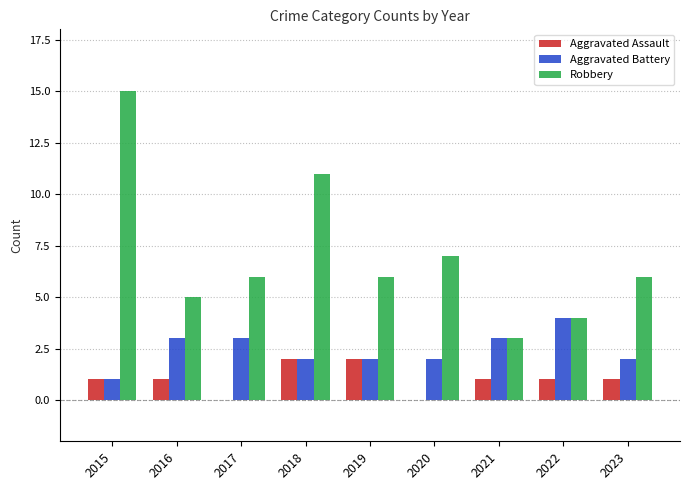

Reading left to right, transcribe all the data shown in this chart.

Aggravated Assault: 2015=1	2016=1	2017=0	2018=2	2019=2	2020=0	2021=1	2022=1	2023=1
Aggravated Battery: 2015=1	2016=3	2017=3	2018=2	2019=2	2020=2	2021=3	2022=4	2023=2
Robbery: 2015=15	2016=5	2017=6	2018=11	2019=6	2020=7	2021=3	2022=4	2023=6